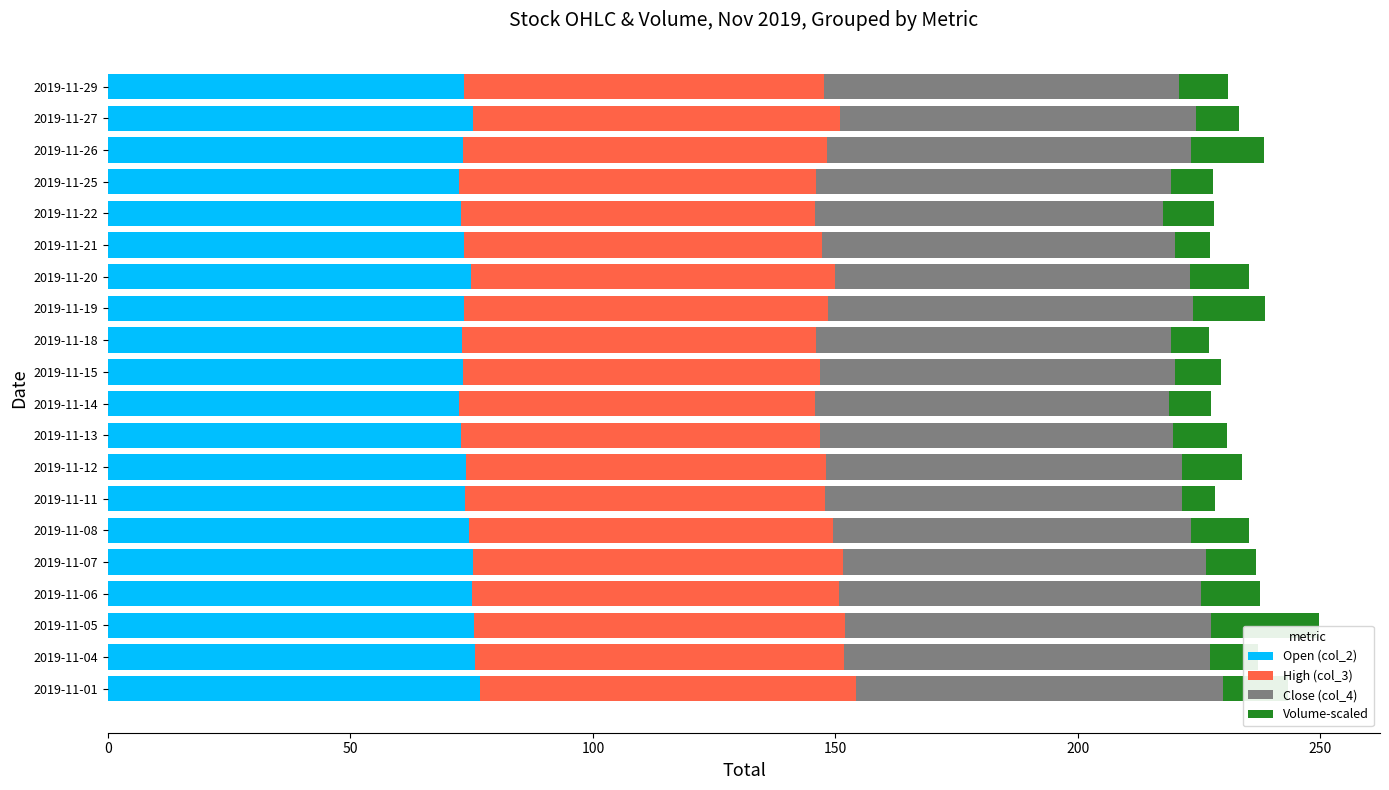

What is the highest value of the Open (col_2) series?

76.6